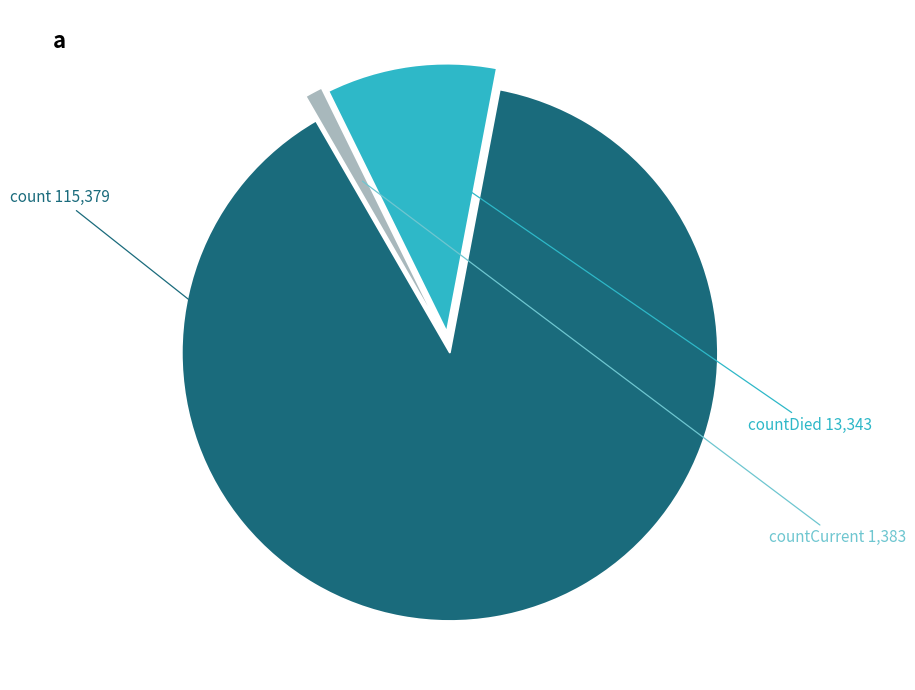

Count the number of slices in the pie.

3